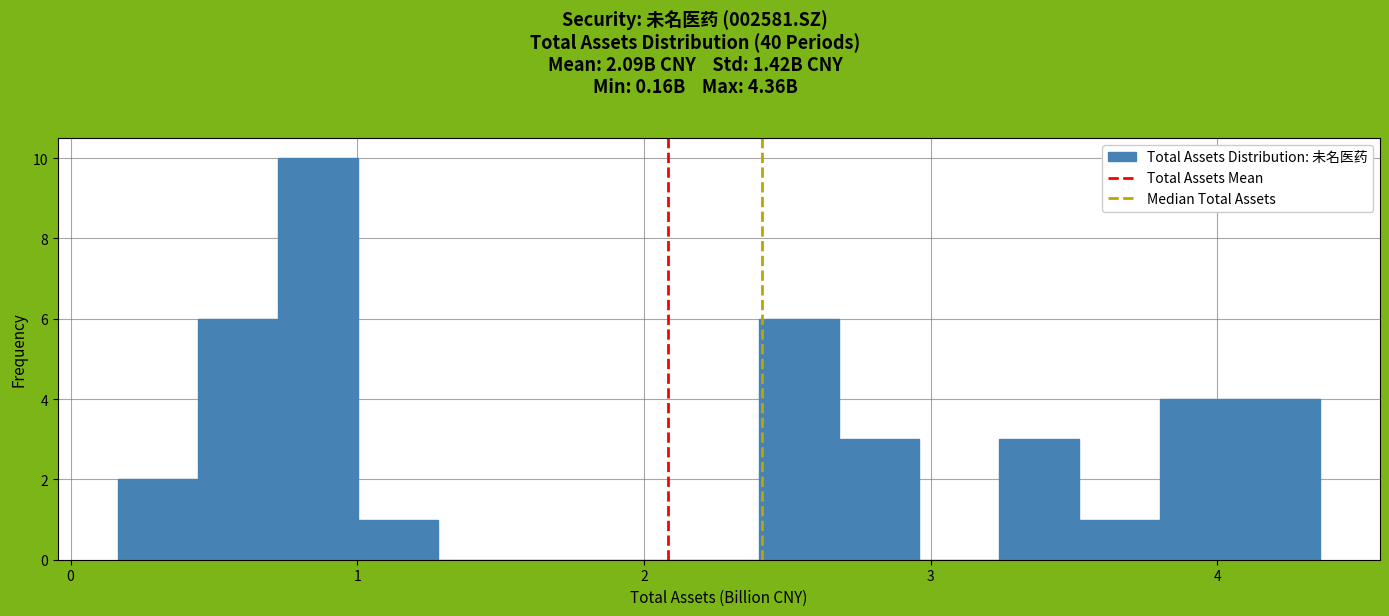

Read against the x-axis, roughly where is the centre of the tallest bar?

0.9